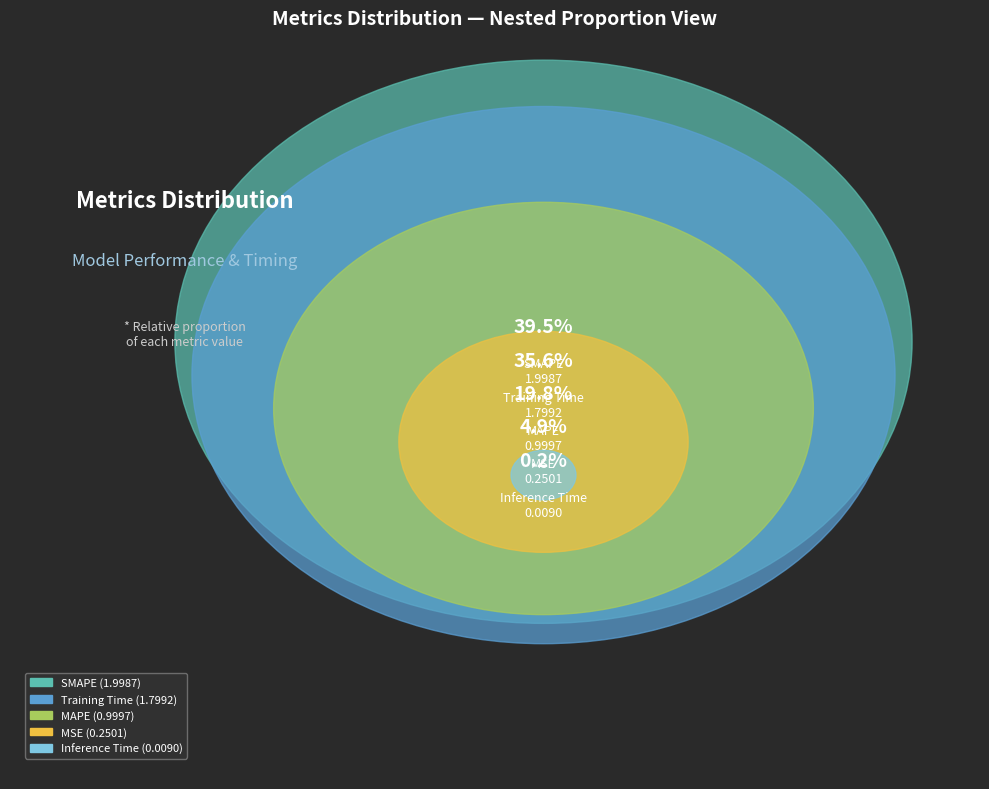

The MSE slice represents 5% of the pie. True or false?

True